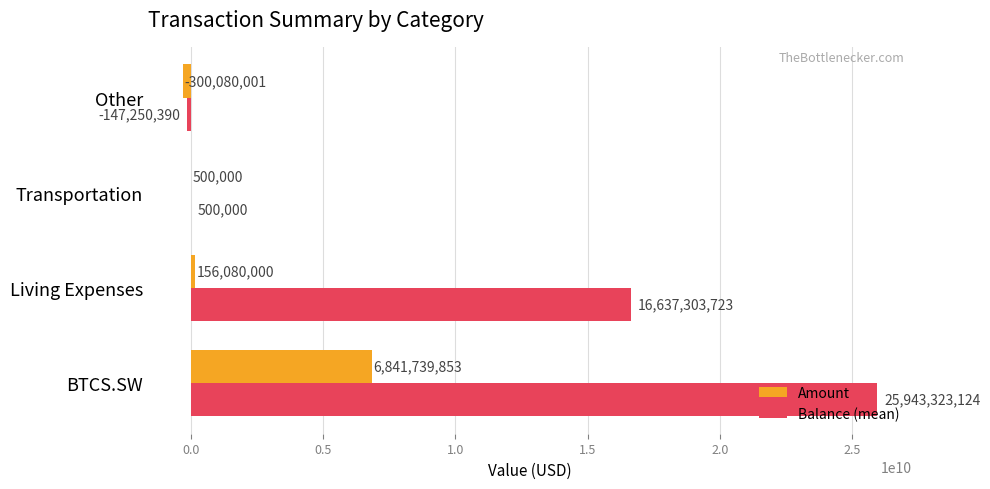

Which series changed the most between BTCS.SW and Living Expenses?

Balance (mean)